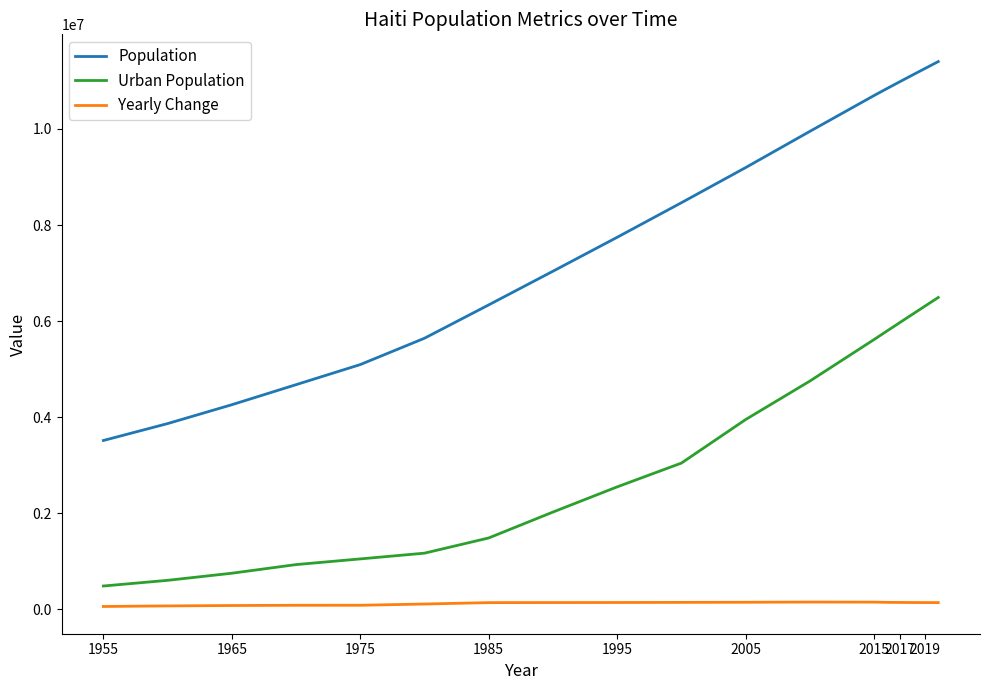

Rank the series by their maximum value, from lowest to highest.

Yearly Change, Urban Population, Population